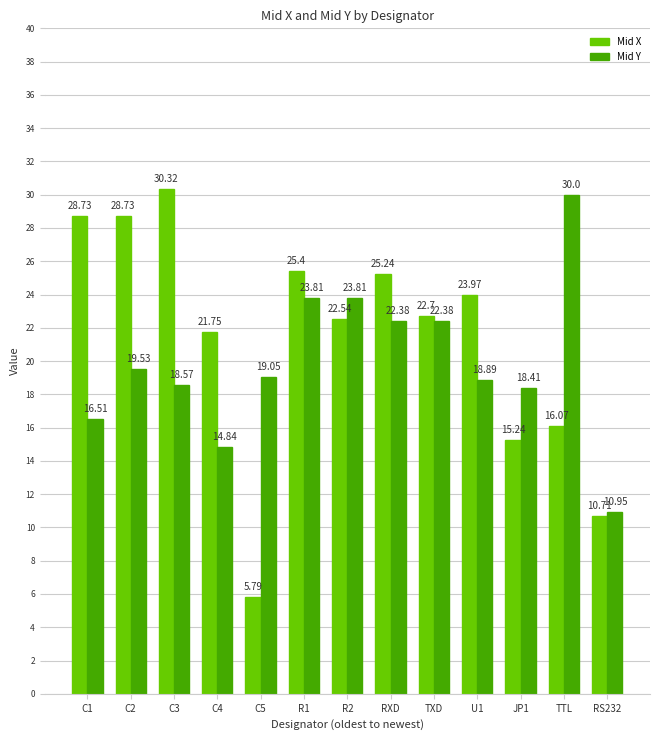

At RS232, list the series in order from smallest to largest.

Mid X, Mid Y